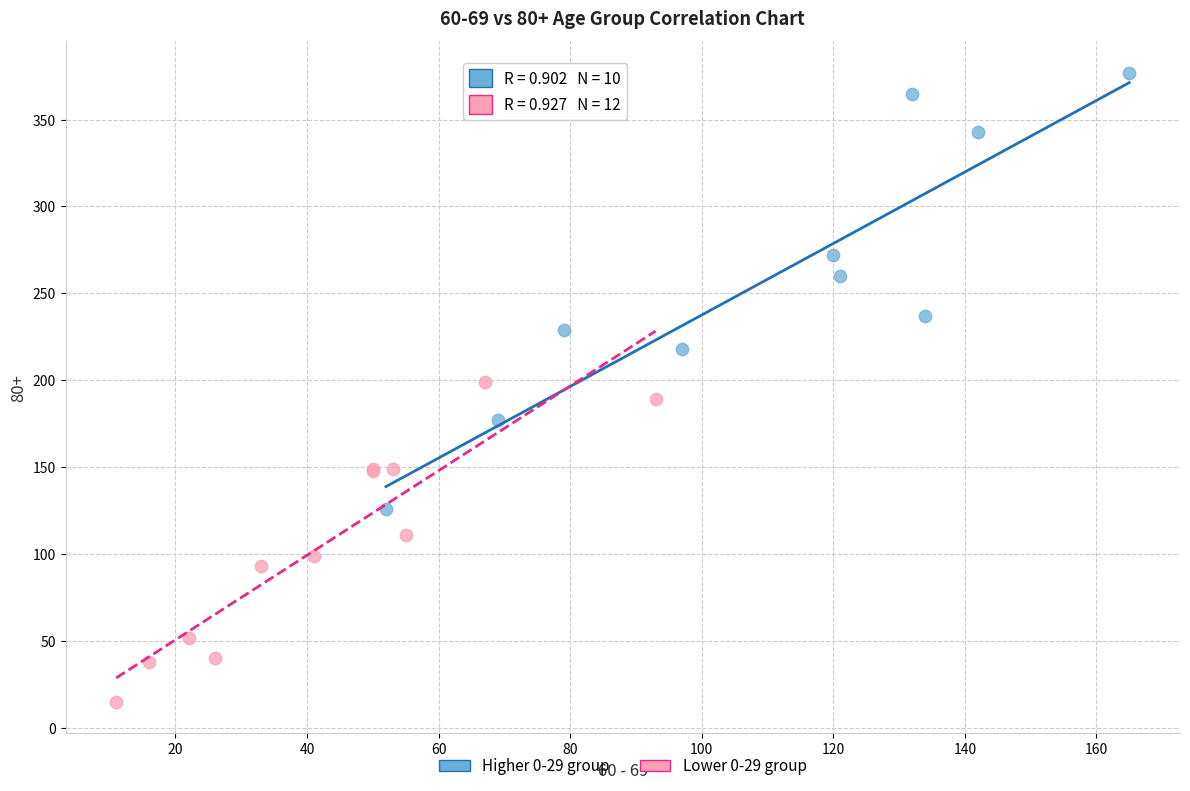

What are all the series names shown in the legend?

Higher 0-29 group, Lower 0-29 group